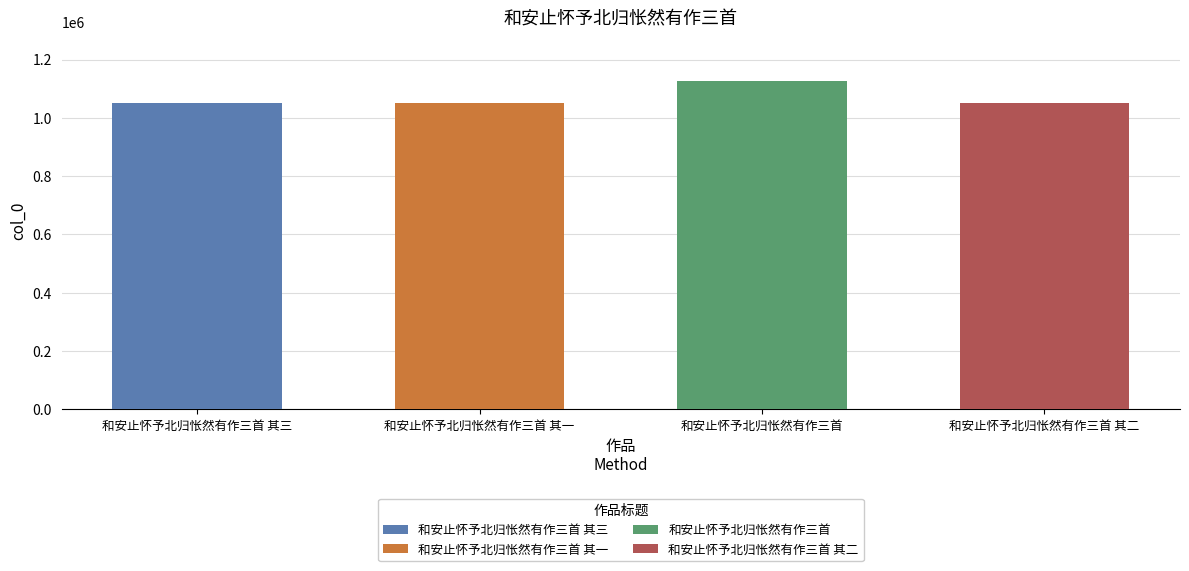

What is the difference between the values at 和安止怀予北归怅然有作三首 其二 and 和安止怀予北归怅然有作三首 其三?

1